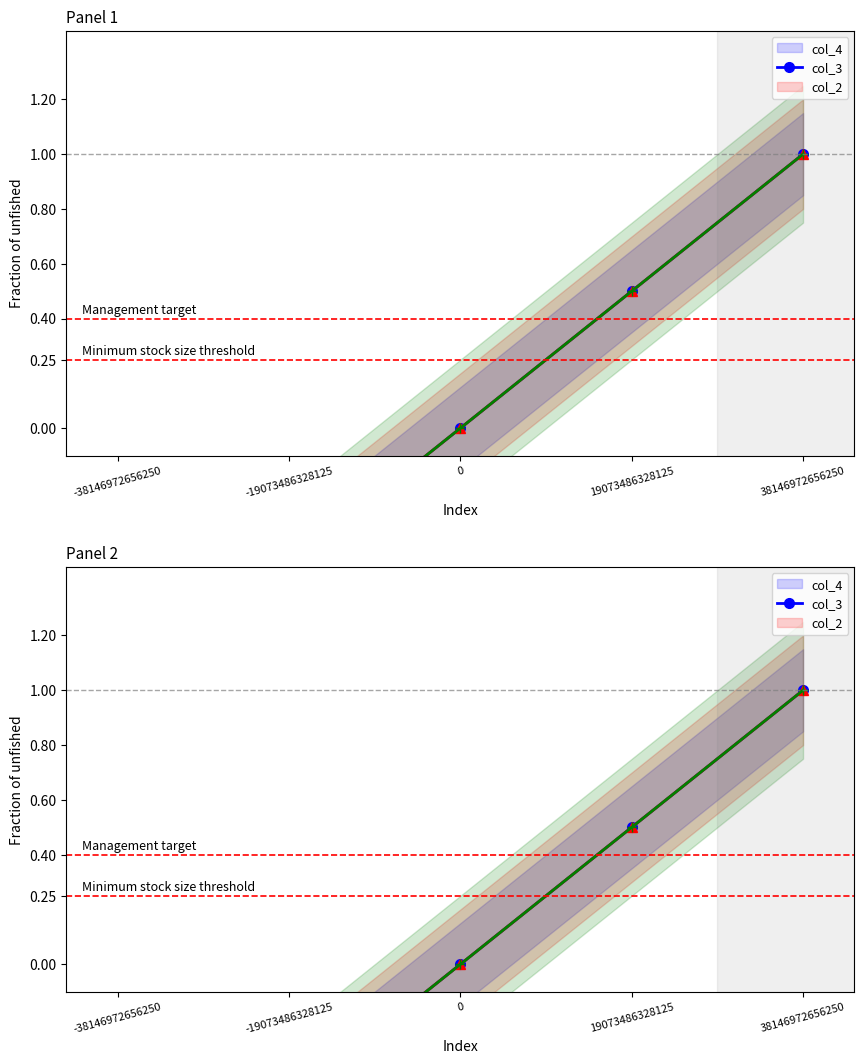

List the series in order of their peak value, lowest first.

col_4, col_3, col_2